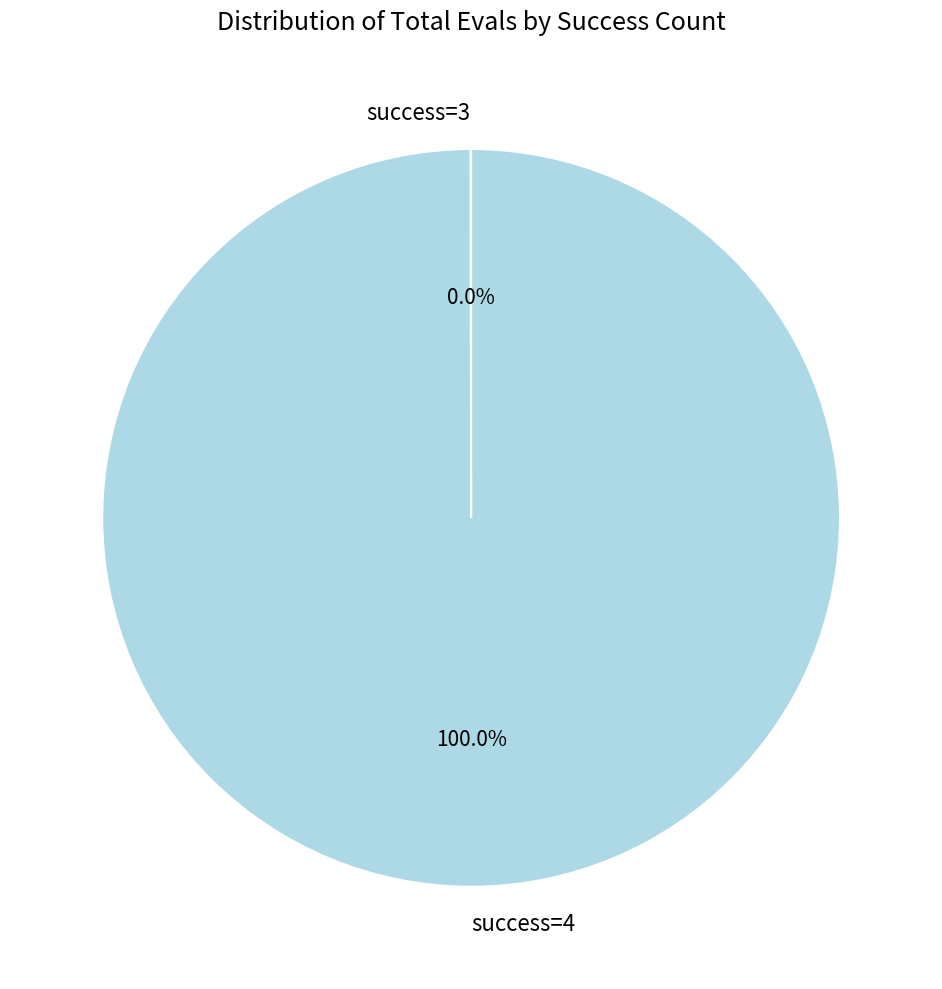

What is the majority slice?

success=4